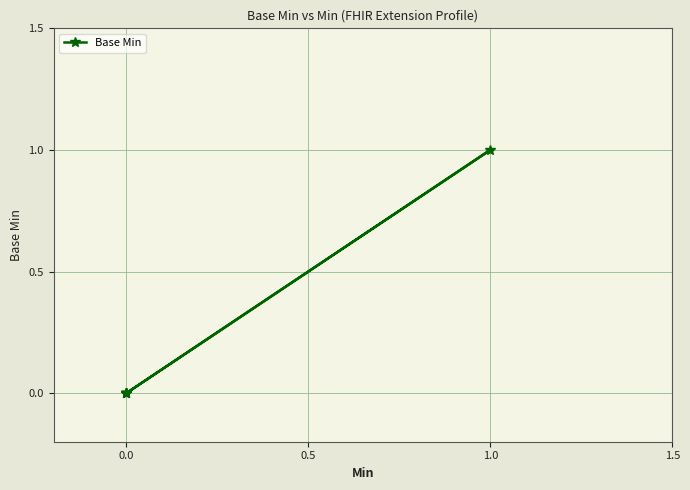

True or false: the data shows 1 at 1.0.

True